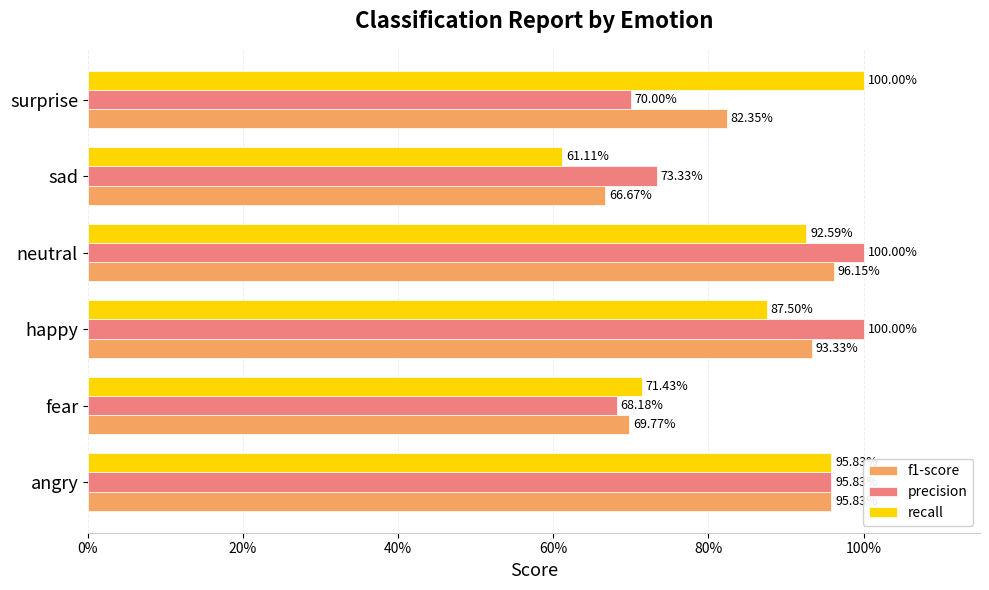

Reading left to right, what are all the values shown in this chart?

f1-score: 0%=1.0	20%=0.7	40%=0.9	60%=1.0	80%=0.7	100%=0.8
precision: 0%=1.0	20%=0.7	40%=1.0	60%=1.0	80%=0.7	100%=0.7
recall: 0%=1.0	20%=0.7	40%=0.9	60%=0.9	80%=0.6	100%=1.0